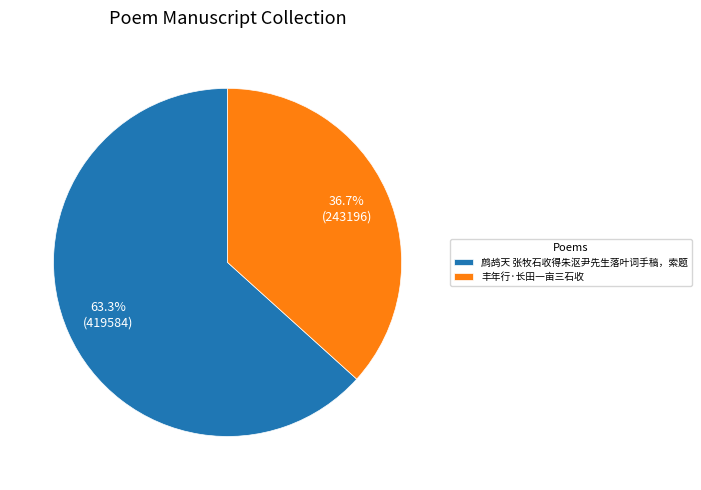

Combined, what portion of the pie is 丰年行·长田一亩三石收 and 鹧鸪天 张牧石收得朱沤尹先生落叶词手稿，索题?

100.0%